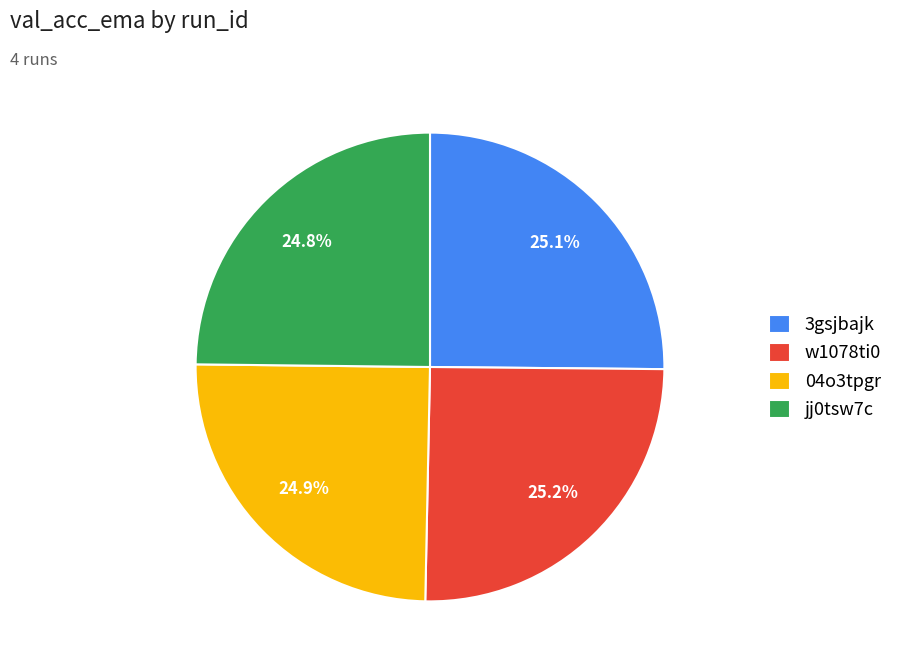

Does 04o3tpgr represent more than half of the total?

No